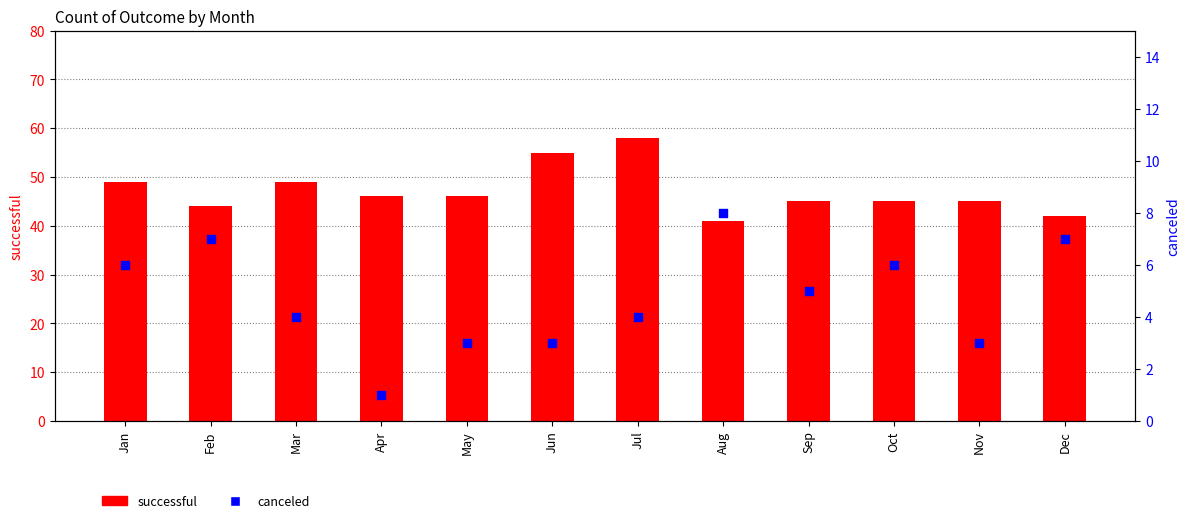

Which series has the largest Y range (max minus min)?

successful